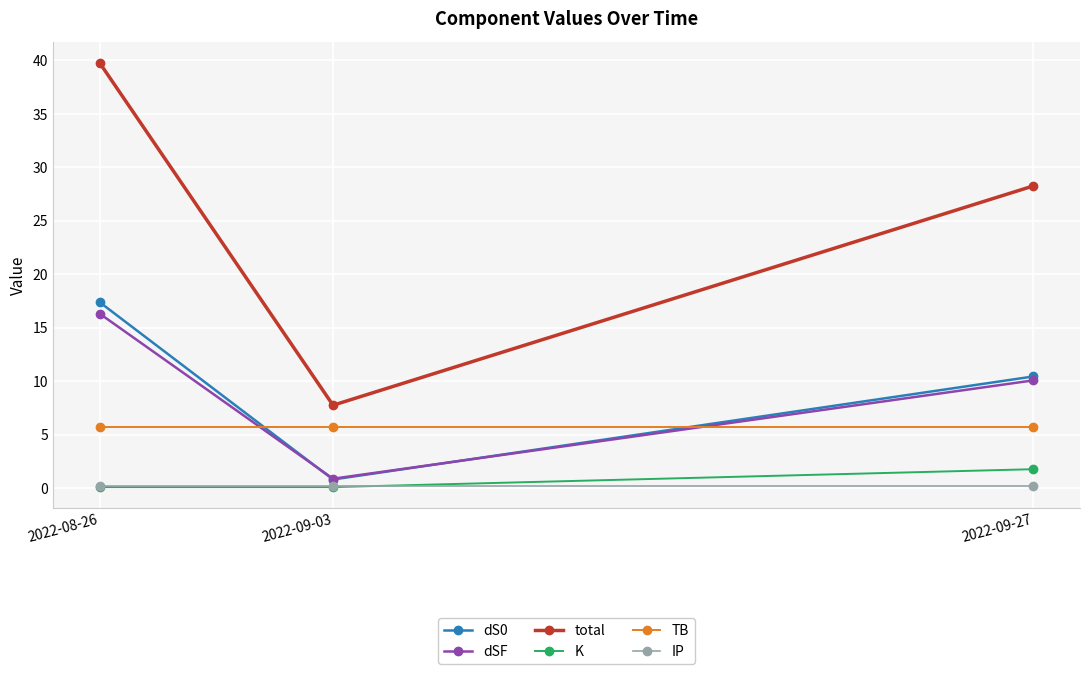

Reading left to right, what are all the values shown in this chart?

dS0: 2022-08-26=17.4	2022-09-03=0.8	2022-09-27=10.5
dSF: 2022-08-26=16.3	2022-09-03=0.9	2022-09-27=10.1
total: 2022-08-26=39.8	2022-09-03=7.8	2022-09-27=28.3
K: 2022-08-26=0.1	2022-09-03=0.1	2022-09-27=1.8
TB: 2022-08-26=5.7	2022-09-03=5.7	2022-09-27=5.7
IP: 2022-08-26=0.2	2022-09-03=0.2	2022-09-27=0.2